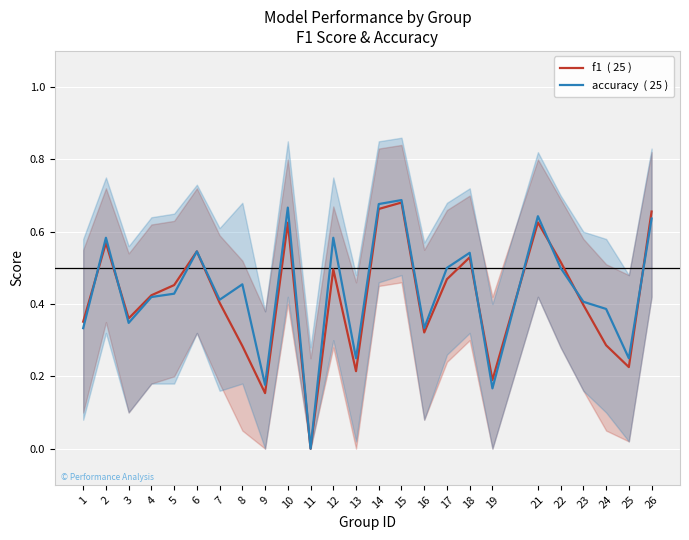

Rank the series by their average value, from highest to lowest.

accuracy  ( 25 ), f1  ( 25 )